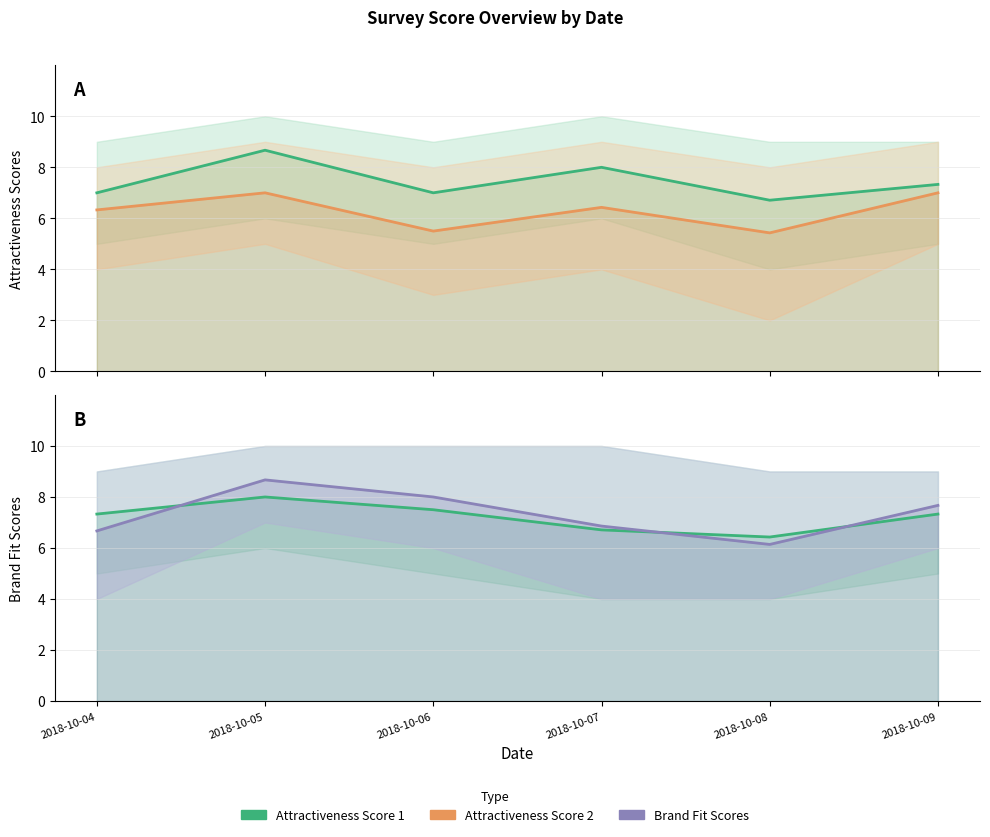

Between which two adjacent categories do Attractiveness Score 1 and Brand Fit Score 1 first intersect?

2018-10-04 and 2018-10-05